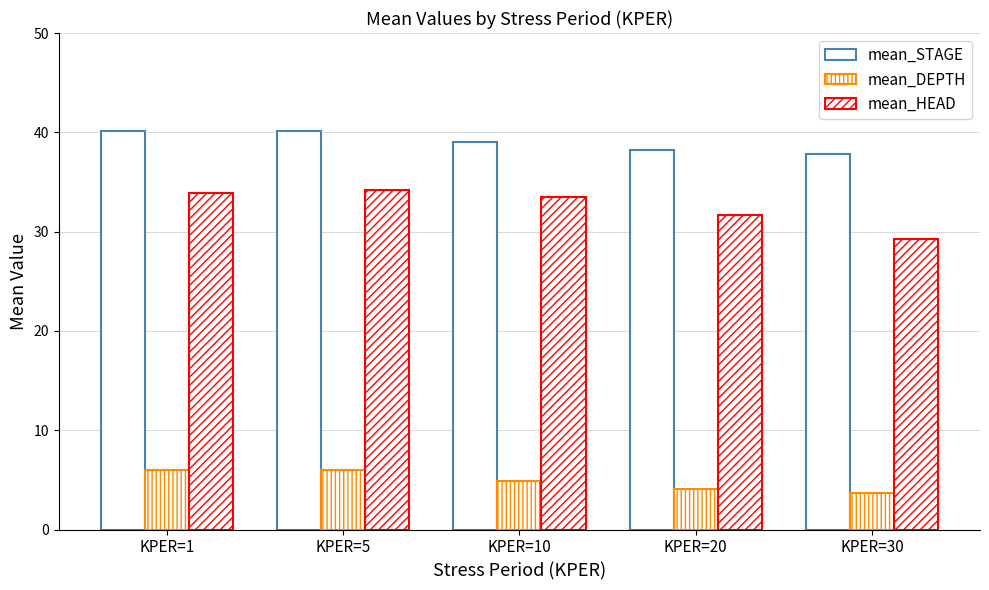

At which label is mean_STAGE closest to 39?

KPER=10